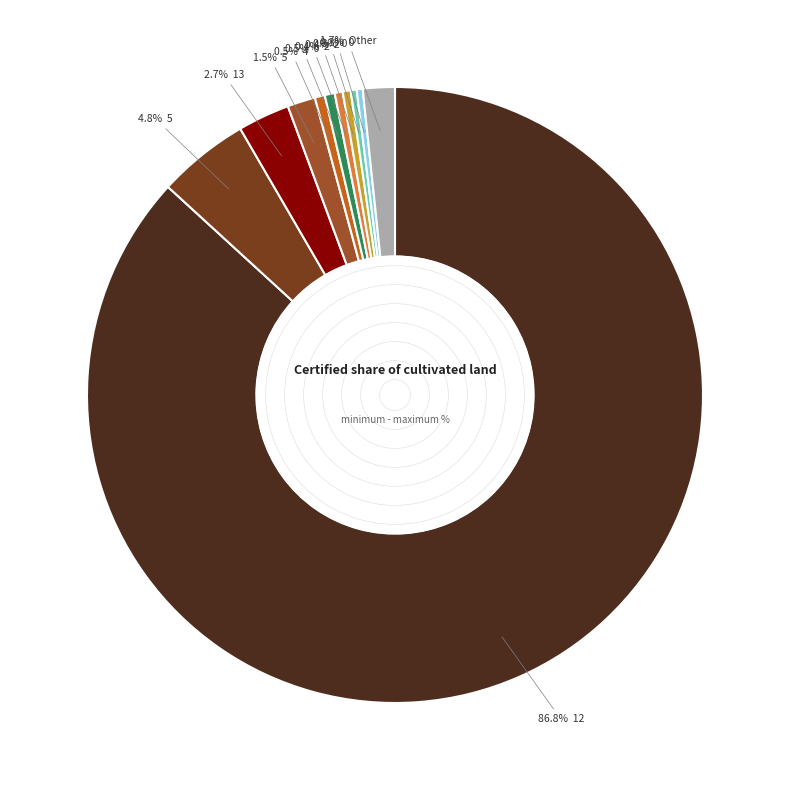

Is there any slice that represents more than half of the pie?

Yes